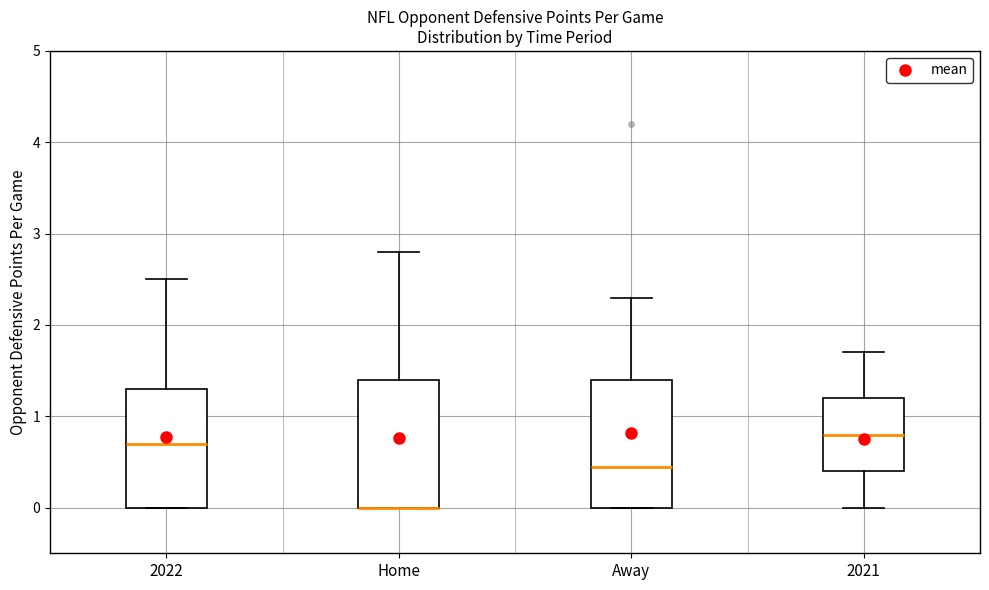

Reading left to right, transcribe this box plot: for each box, give where its median line is, the range the box spans, and where its two whiskers end, as read against the y-axis. The values are not printed on the chart, so give them approximately, as read against the axis.

2022: median 0.7, box 0.0 to 1.3, whiskers 0.0 to 2.5
Home: median 0.0 (drawn on the box's lower edge), box 0.0 to 1.4, whiskers 0.0 to 2.8
Away: median 0.5, box 0.0 to 1.4, whiskers 0.0 to 2.3
2021: median 0.8, box 0.4 to 1.2, whiskers 0.0 to 1.7